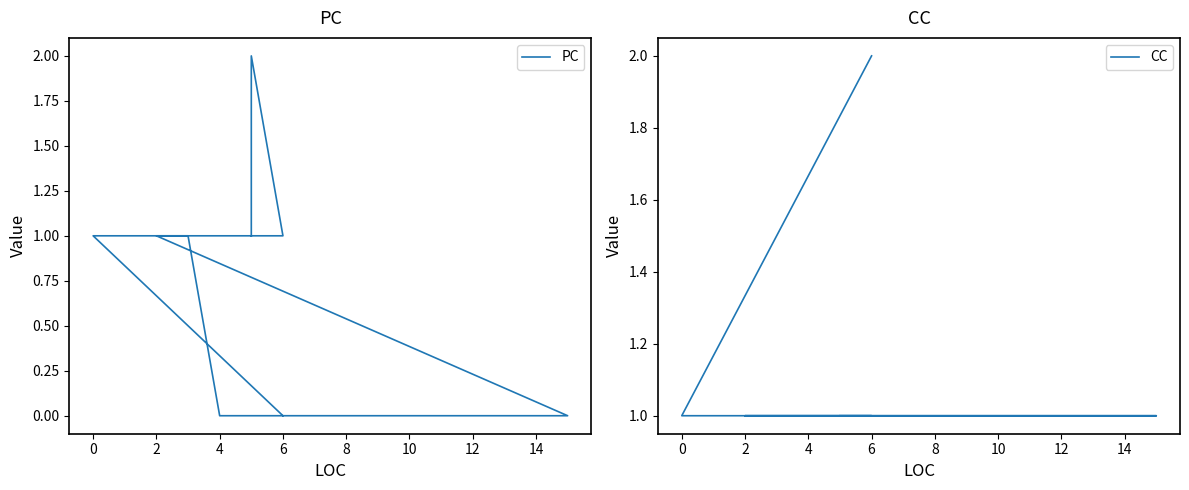

How many series are shown in this chart?

2